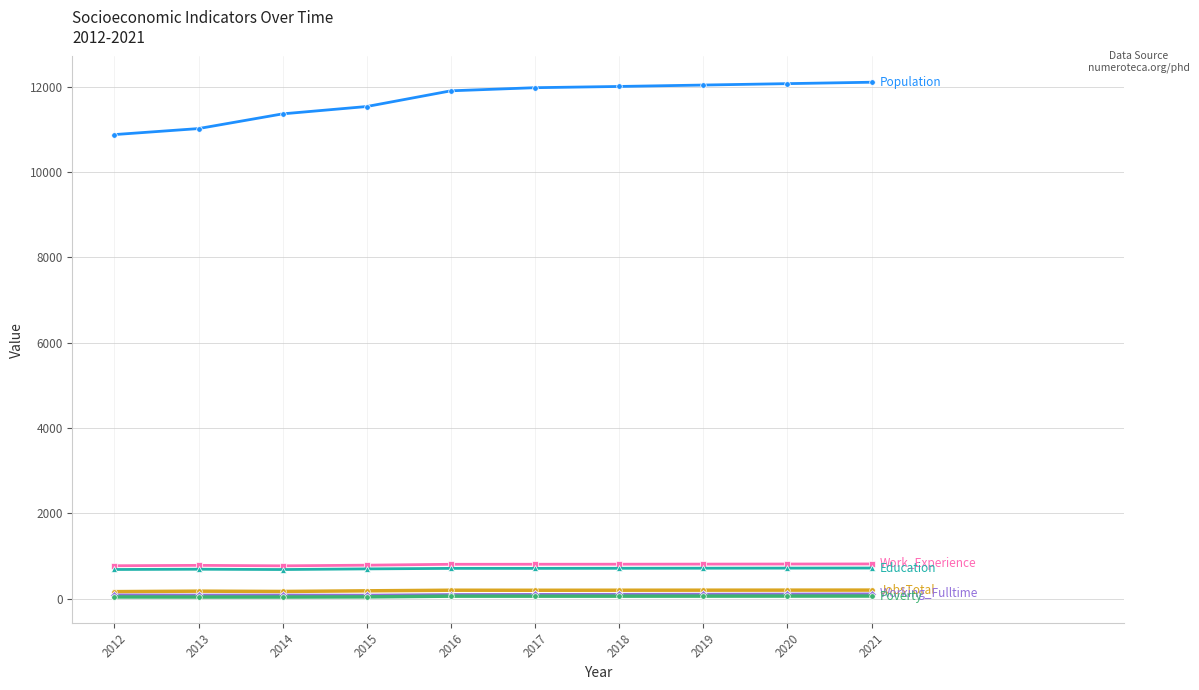

What is the maximum value shown in the chart?

12106